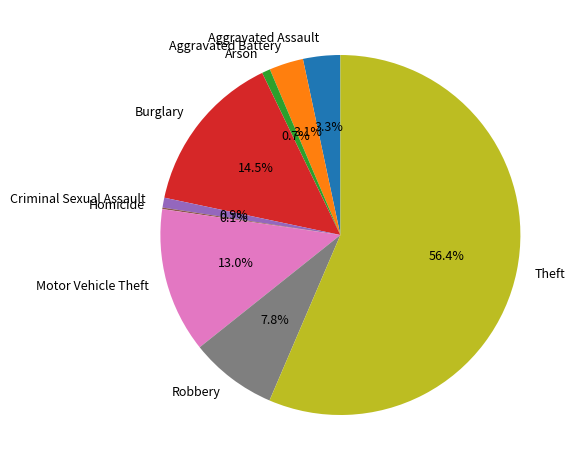

Combined, do Aggravated Assault and Criminal Sexual Assault account for over 50%?

No